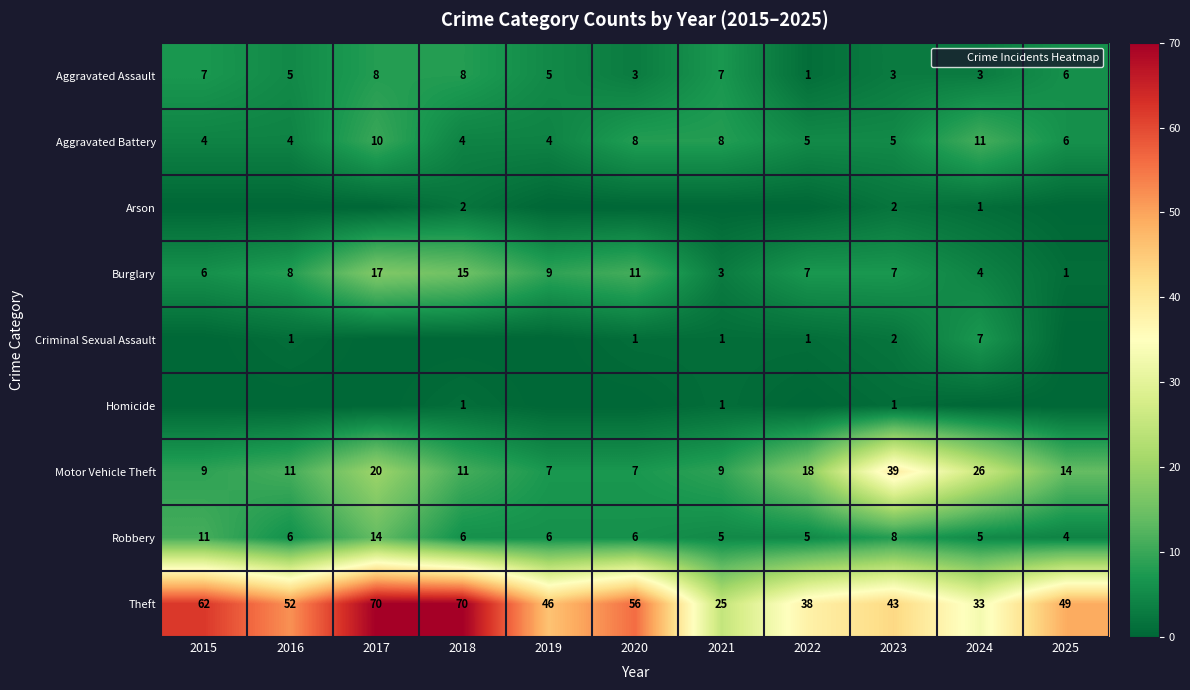

What is the greatest value displayed?

70